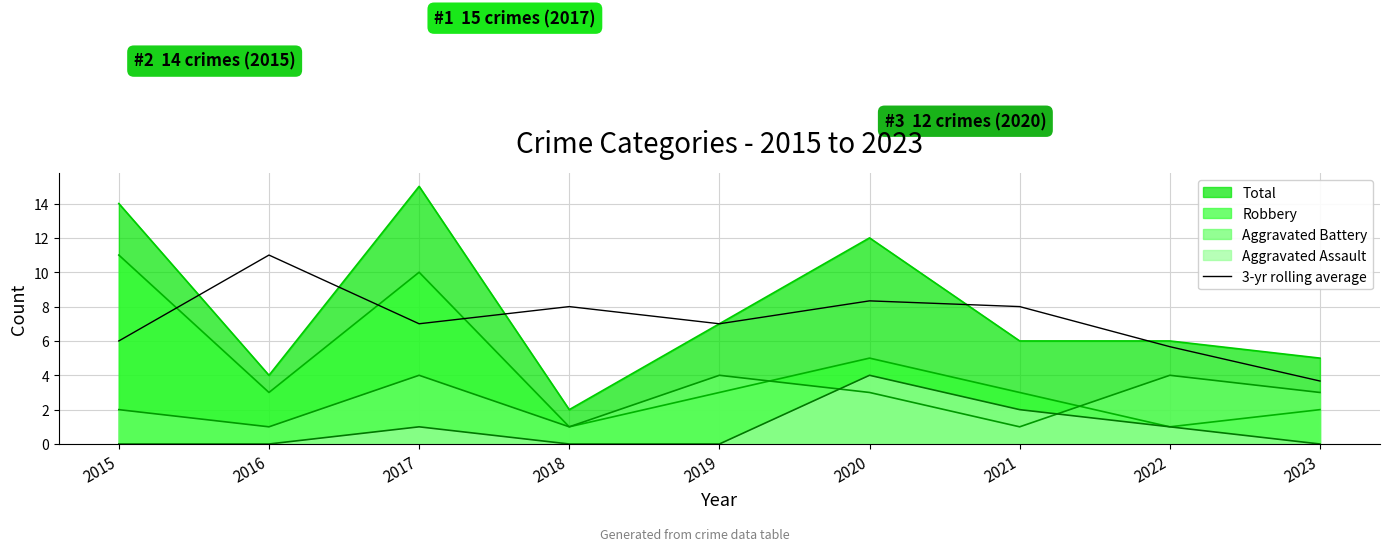

What is the maximum value shown in the chart?

15.0